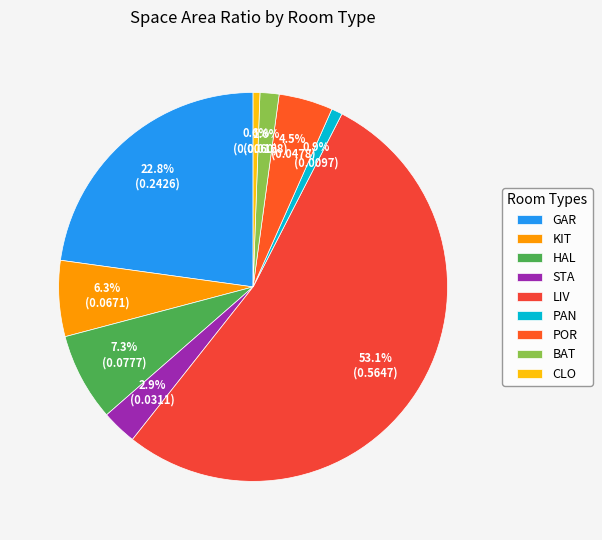

Count the number of slices in the pie.

9